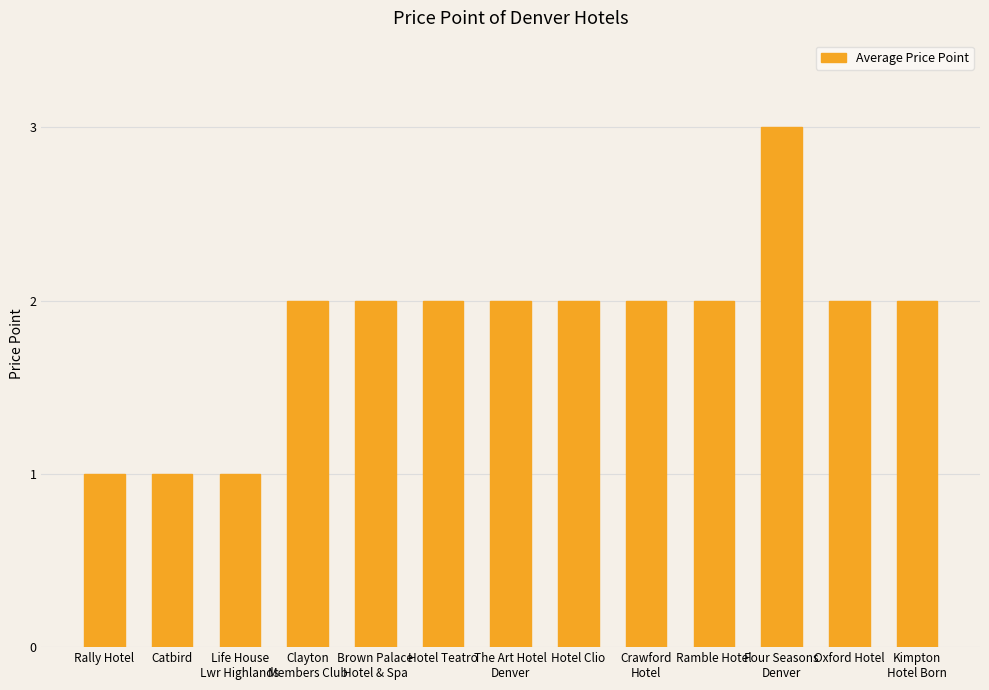

What is the maximum value shown in the chart?

3